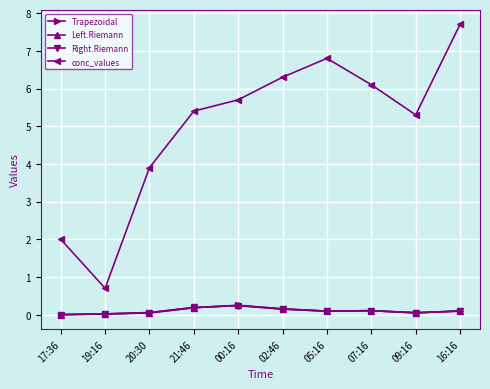

What is the total value across all series at 21:46?

6.0